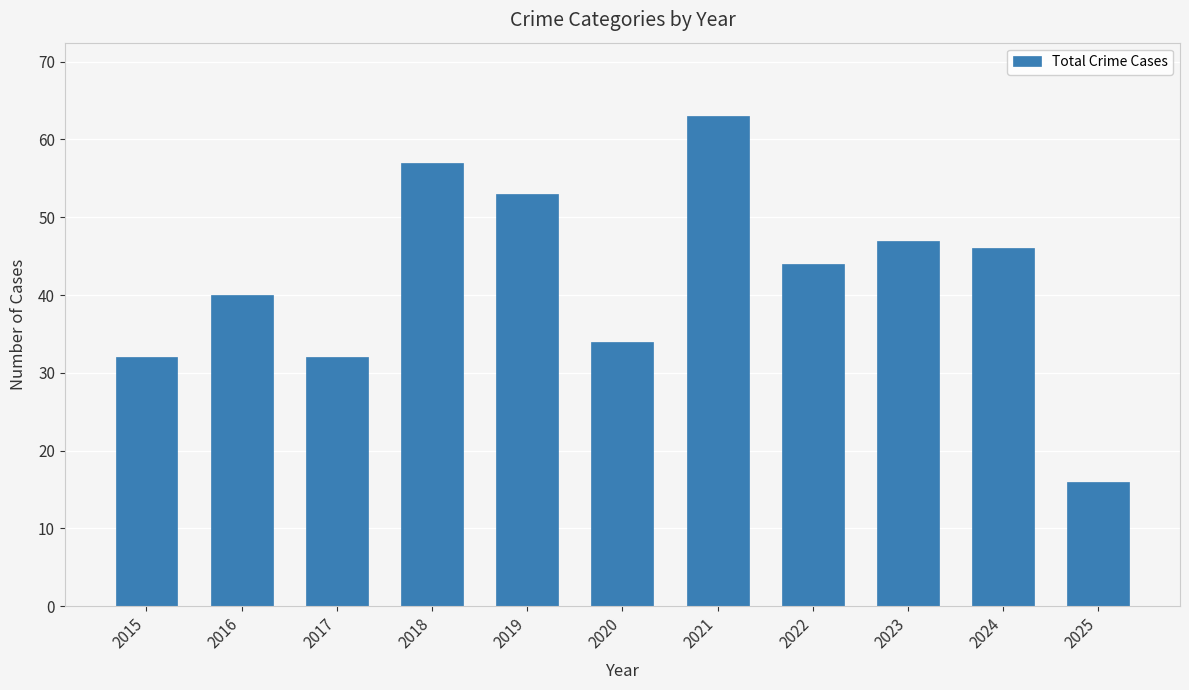

What is the value of the 5th bar from the left?

53